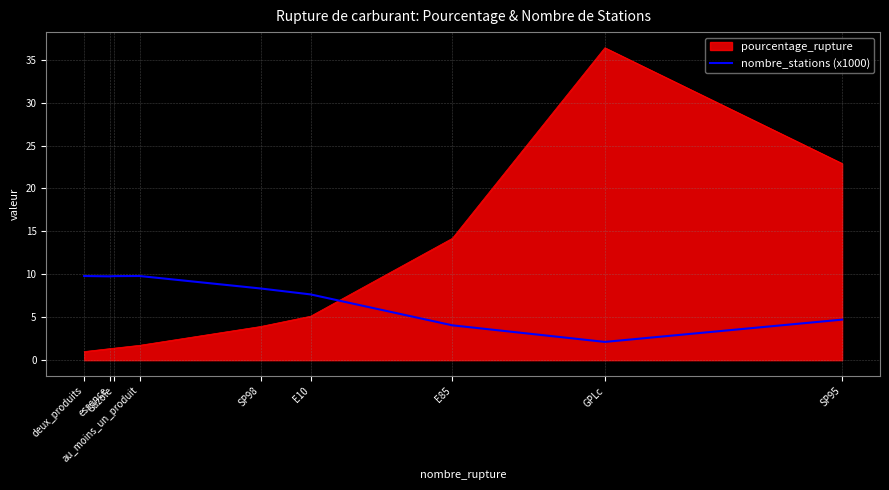

Which series has the largest total across all categories?

pourcentage_rupture